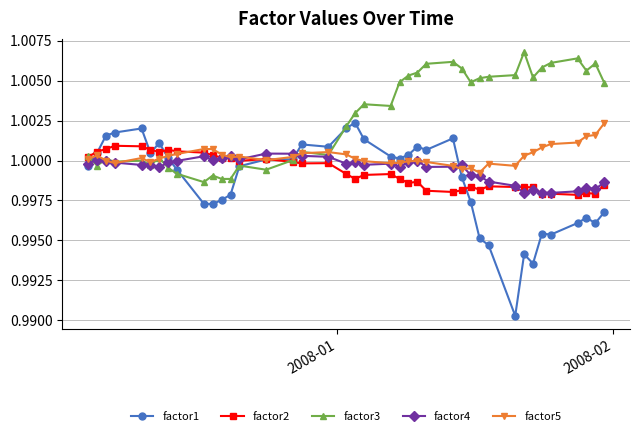

True or false: factor1 has more than 0 interior local peaks.

True